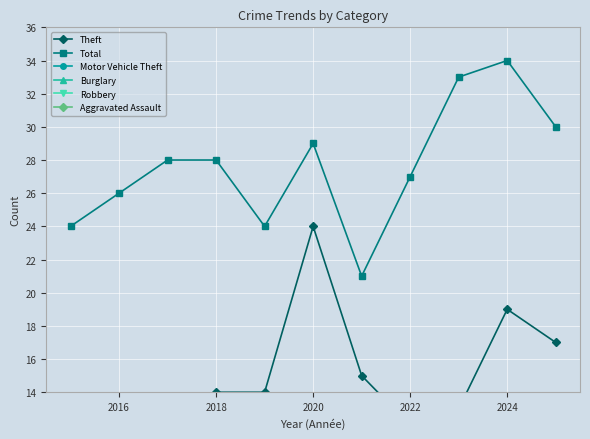

Rank the series by their maximum value, from highest to lowest.

Total, Theft, Burglary, Motor Vehicle Theft, Robbery, Aggravated Assault